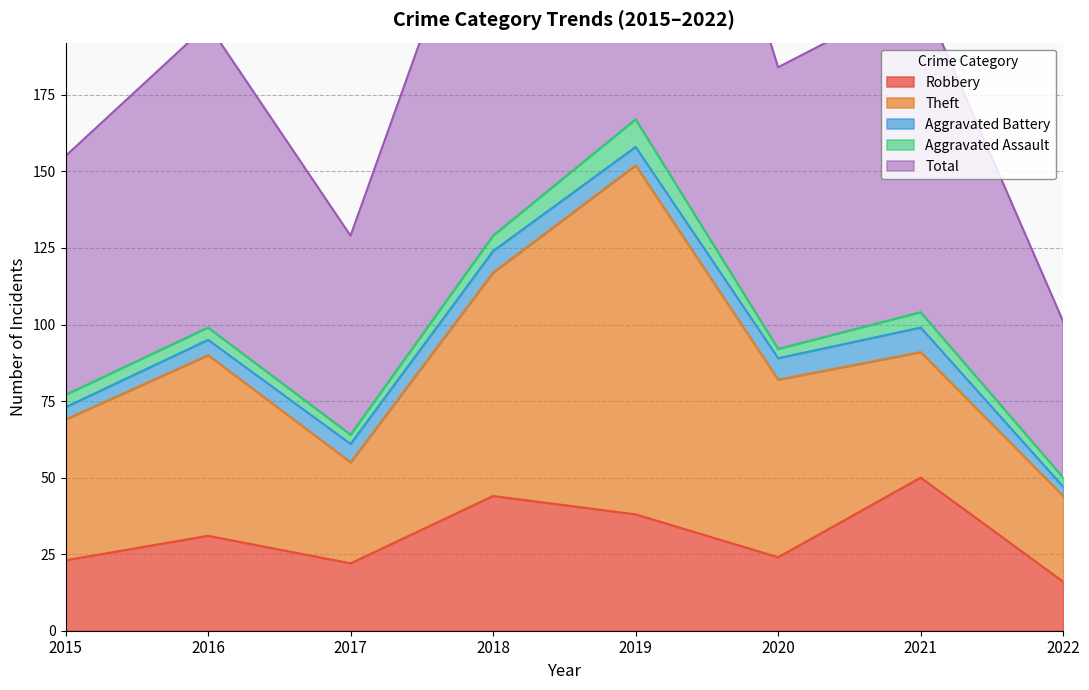

What is the value of the Robbery point at the 6th from the left?

24